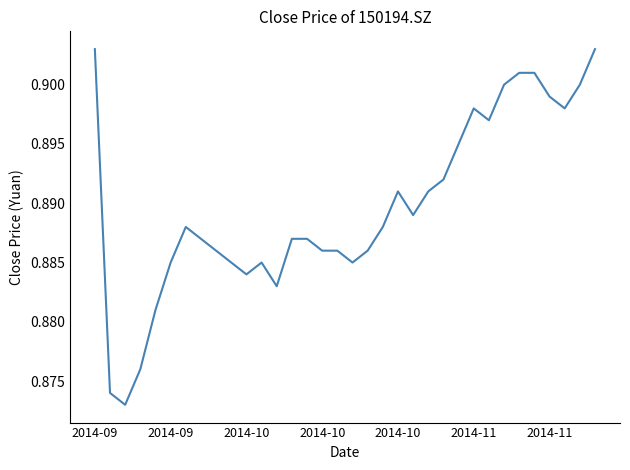

Count the number of data series in this chart.

1